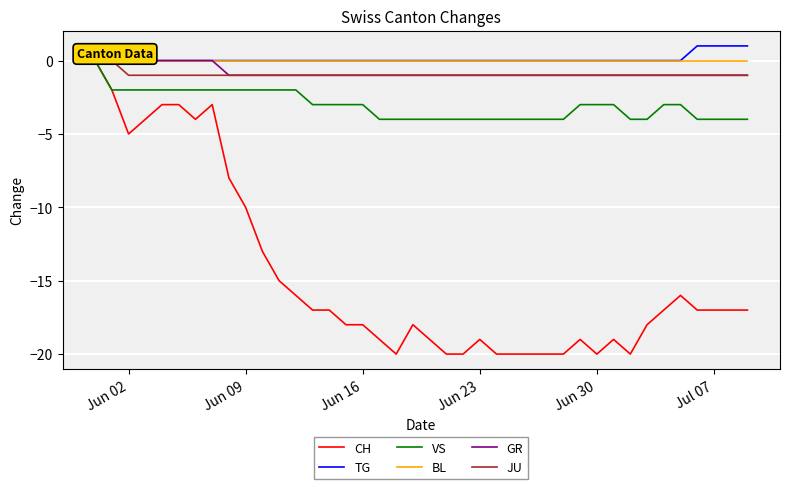

Which series has the widest spread of values?

CH